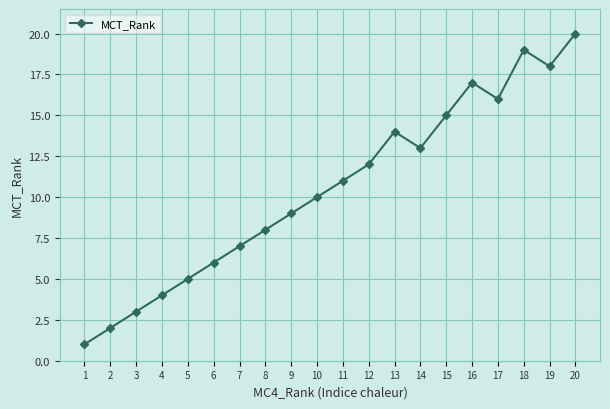

Where is the data nearest to the value 10?

10